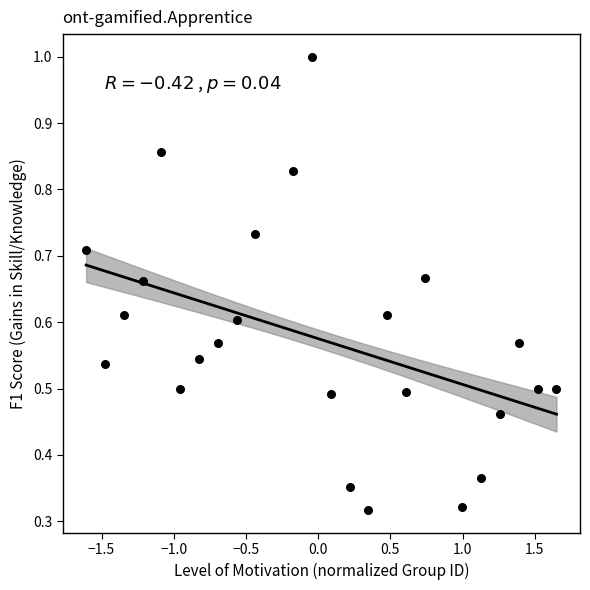

What is the range of X values (max minus min)?

3.3